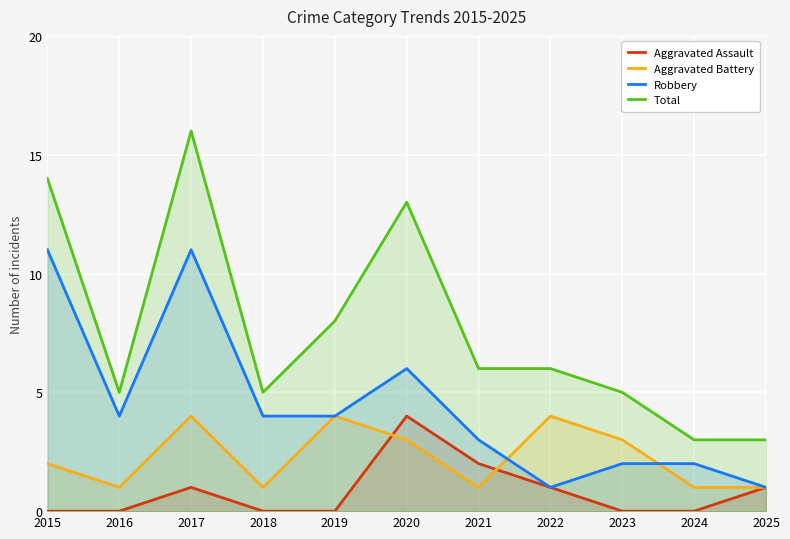

What is the spread (max minus min) of values at 2024?

3